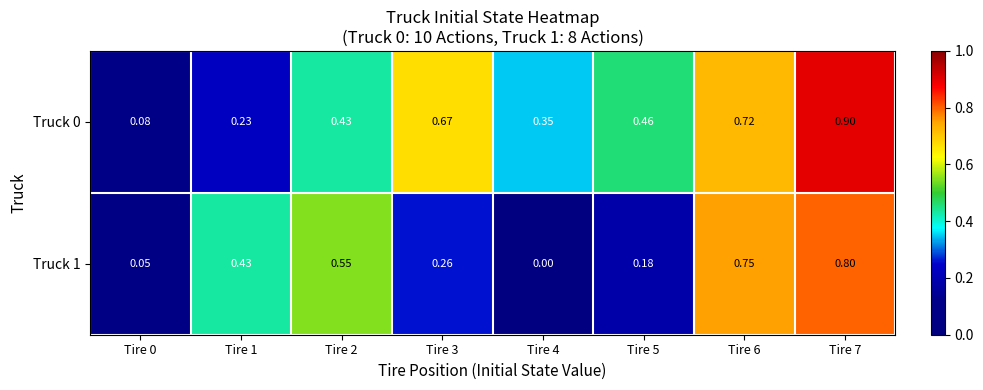

Which label corresponds to the largest value in the chart?

Tire 7